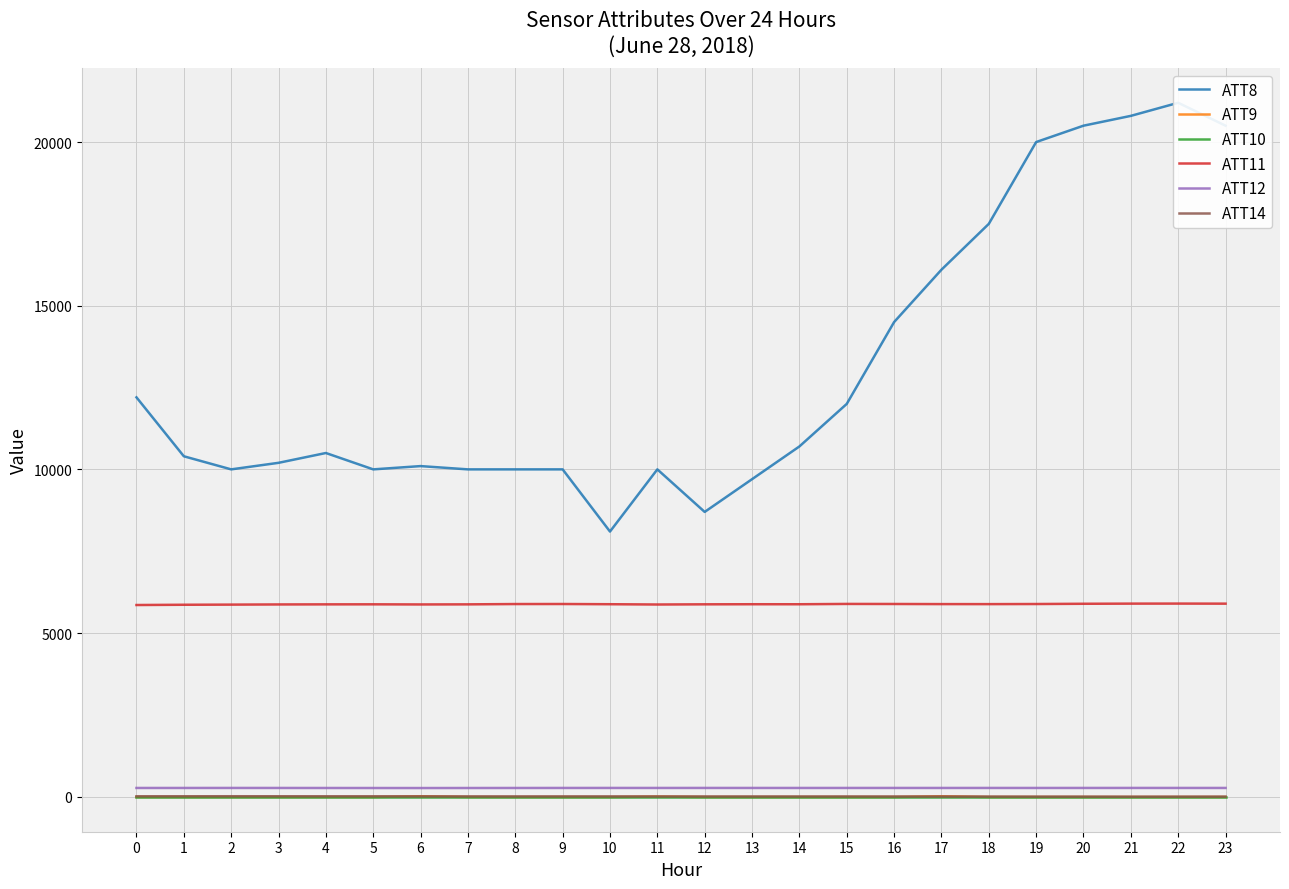

Is this an area chart (filled region under the line)?

No